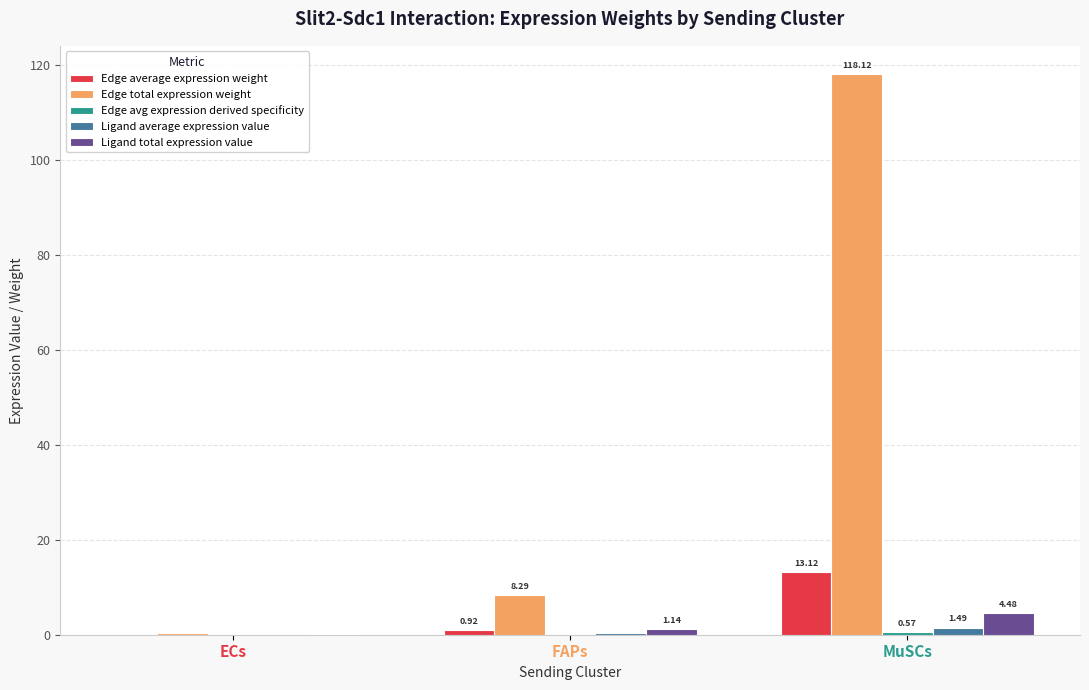

What value does the Ligand total expression value series have at MuSCs?

4.5